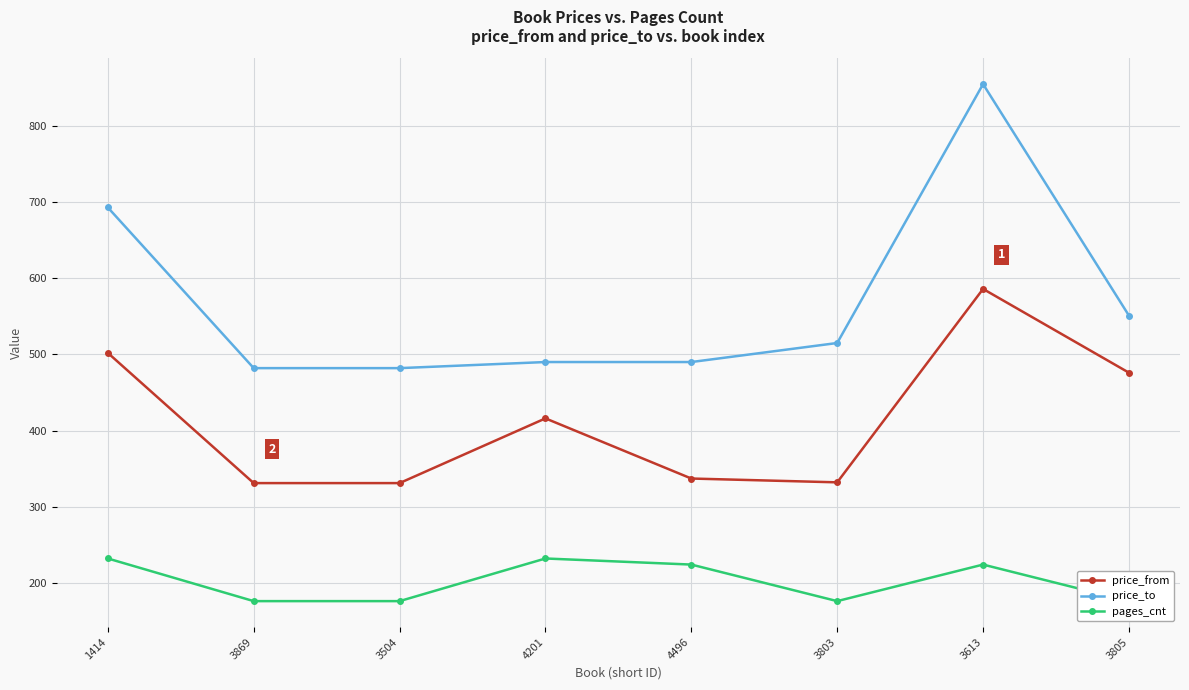

What is the total value across all series at 4201?

1138